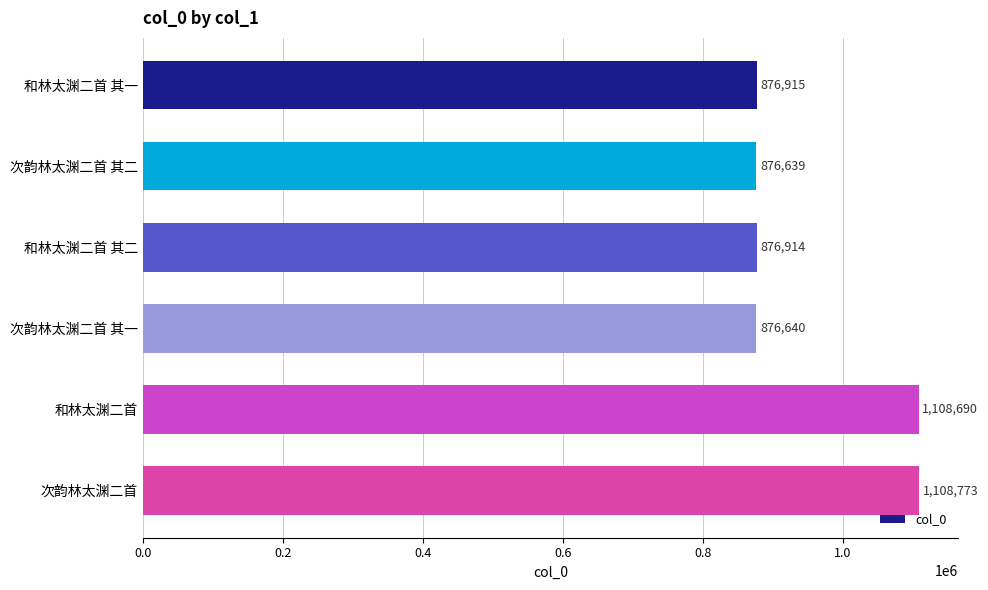

What is the difference between the maximum and second lowest values?

232133